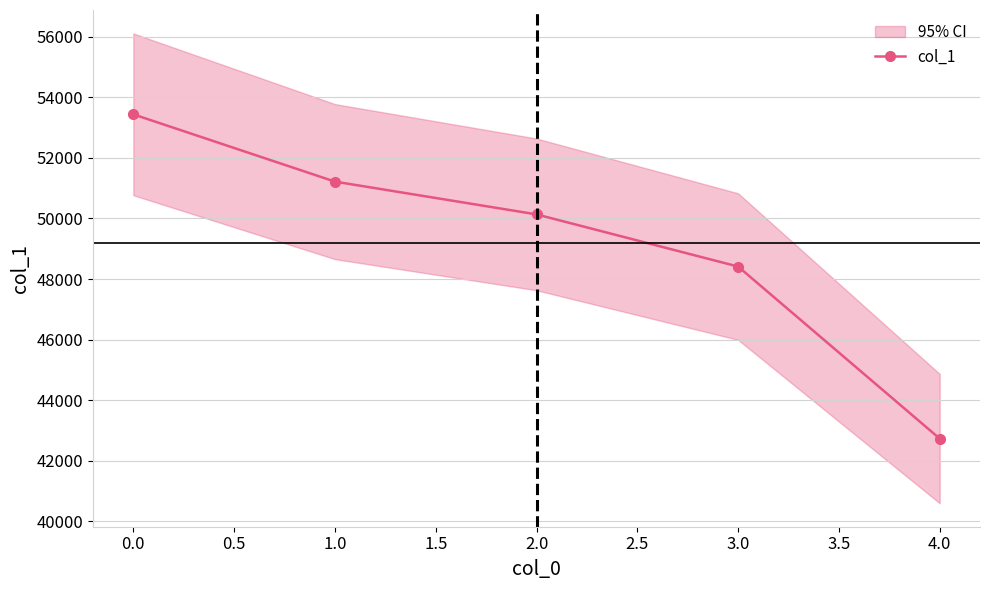

True or false: col_1 has more than 1 points higher than both neighbors.

False